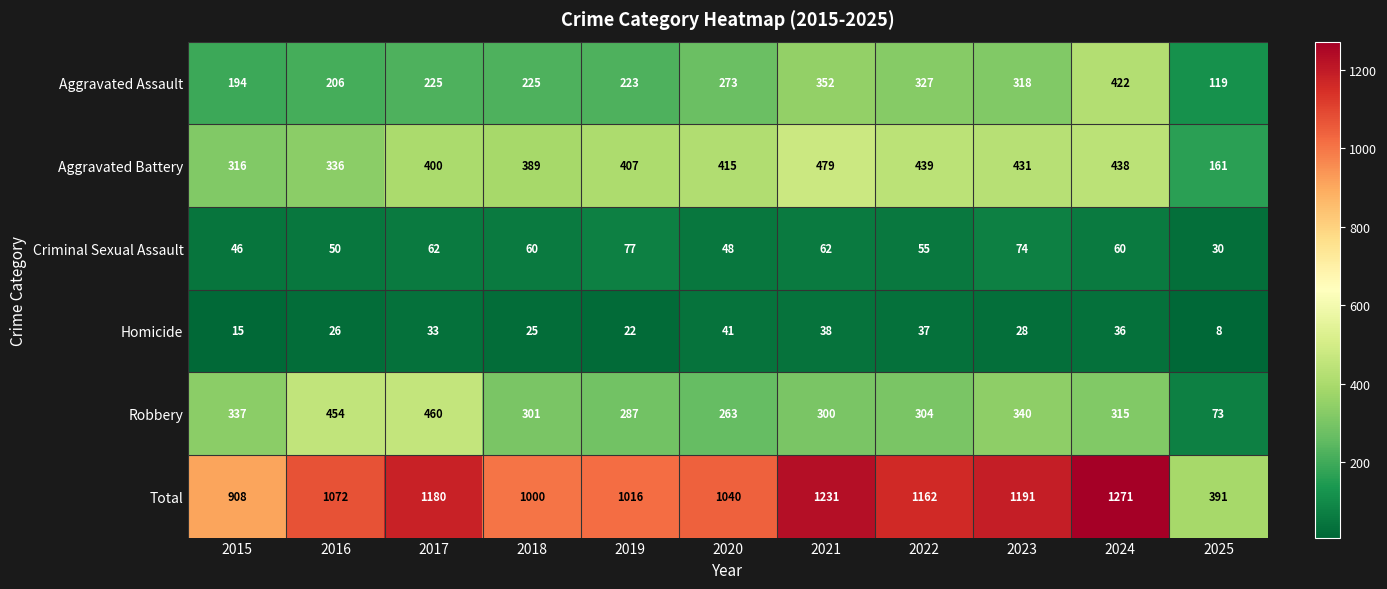

Is it true that Robbery equals 363 at 2020?

False